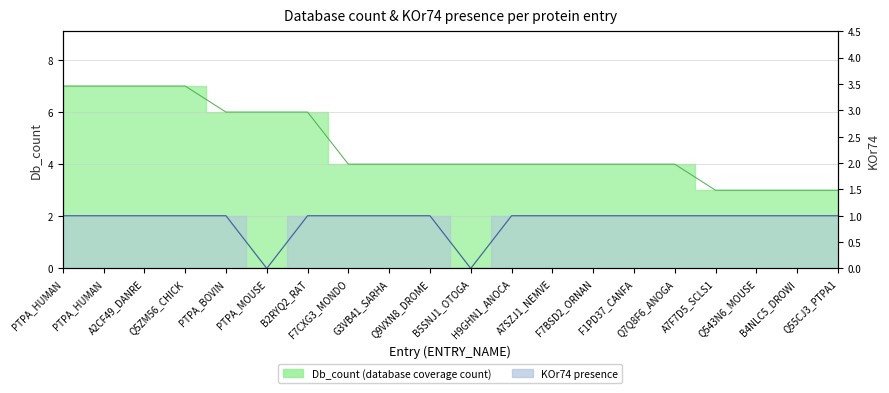

The value of KOr74 at Q7Q8F6_ANOGA is 2. True or false?

False